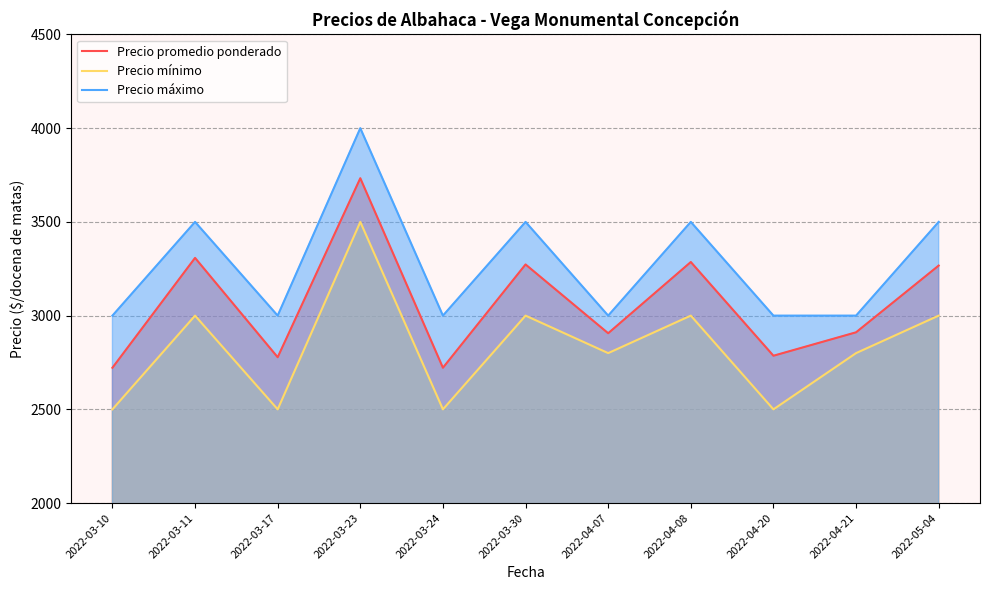

How many lines are shown in the chart?

3